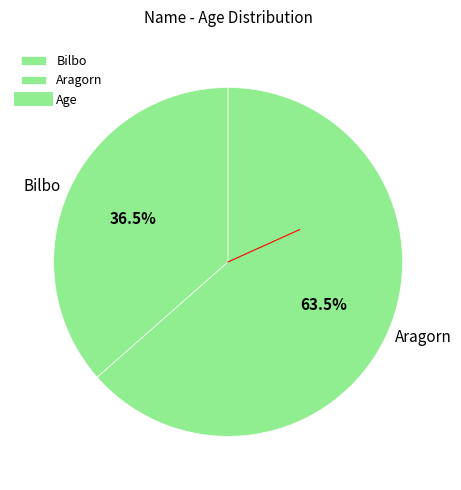

To the nearest percent, what is the average slice percentage?

50%